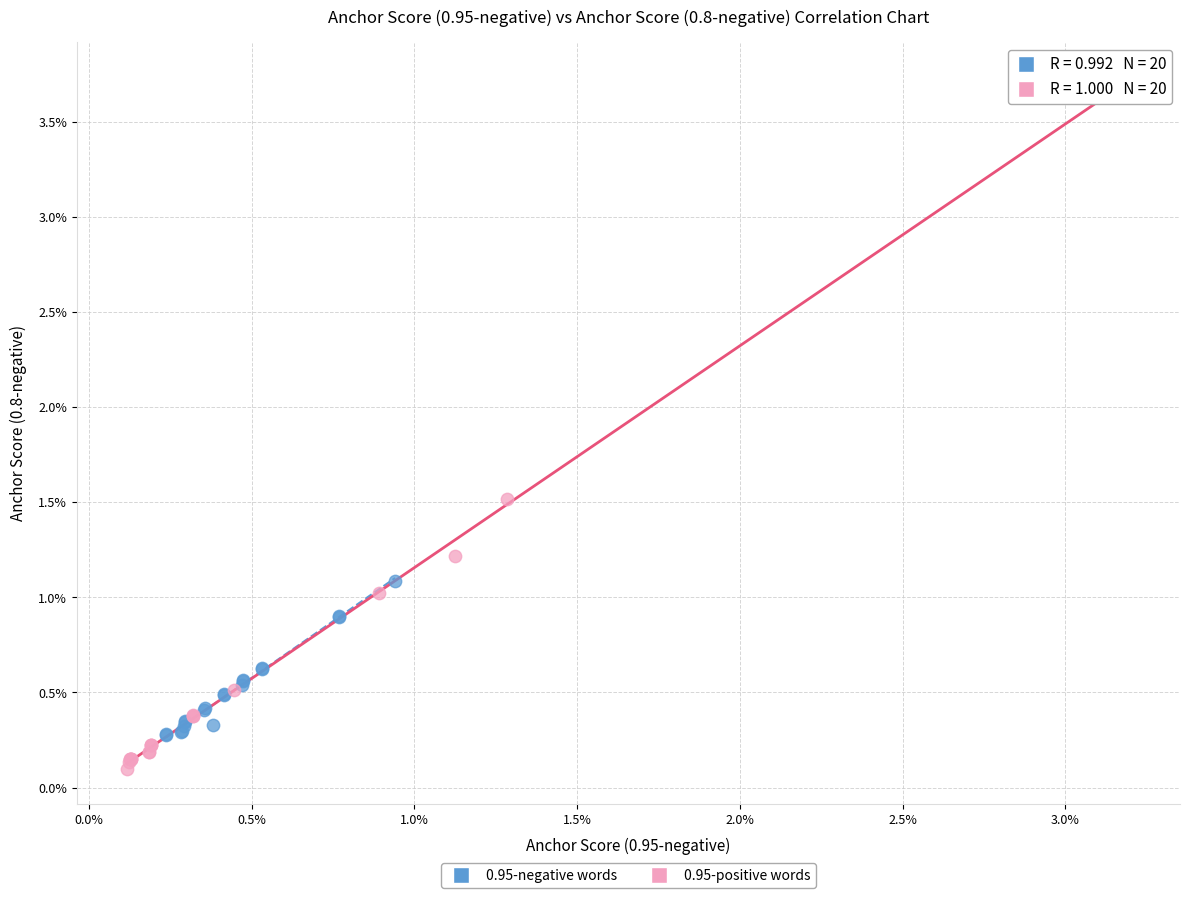

Which series has the widest spread of Y values?

0.95-positive words